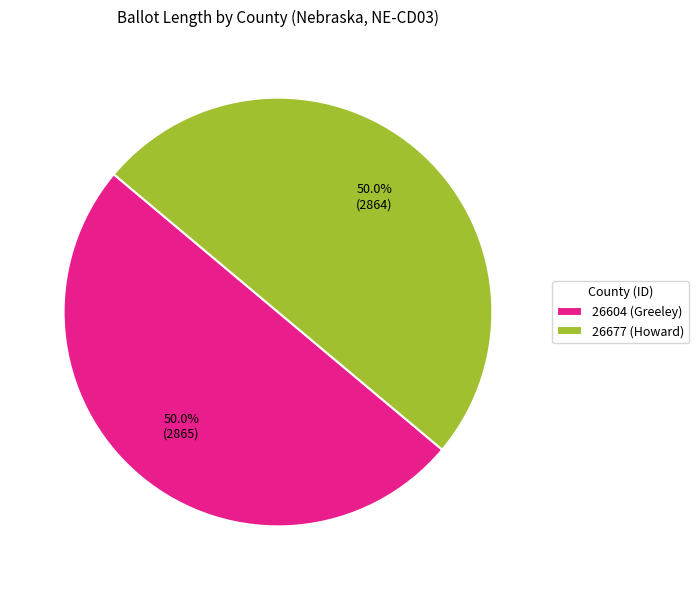

What is the total percentage of 26677 (Howard) and 26604 (Greeley)?

100.0%